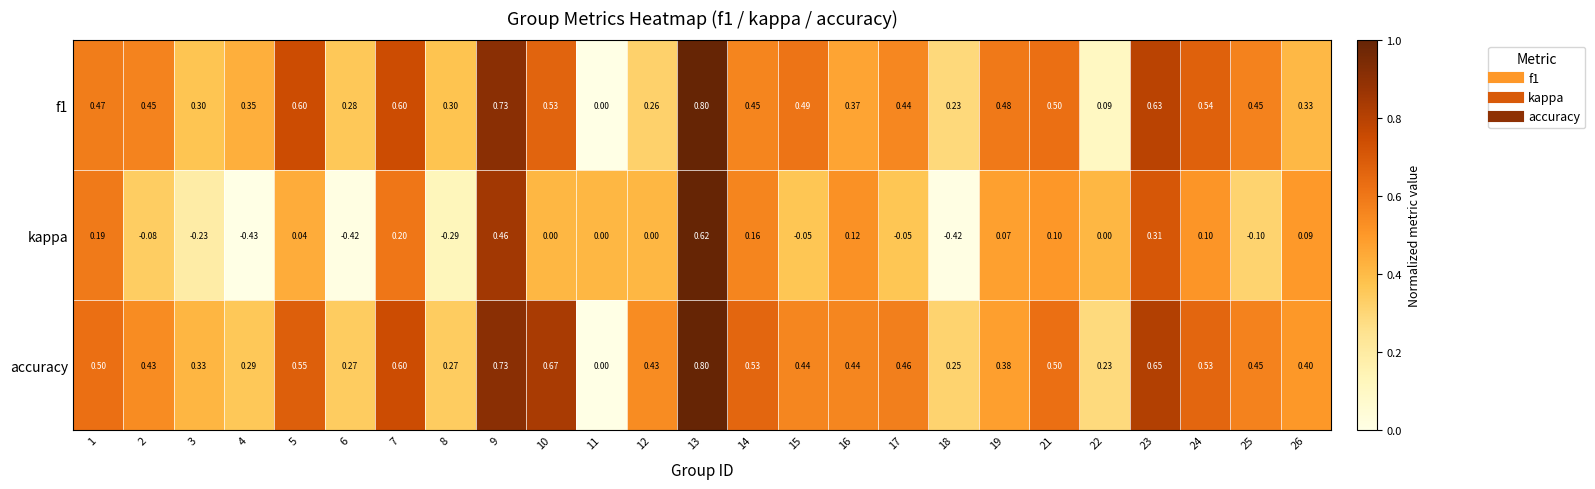

Is the value of accuracy at 16 greater than the value of kappa at 1?

Yes